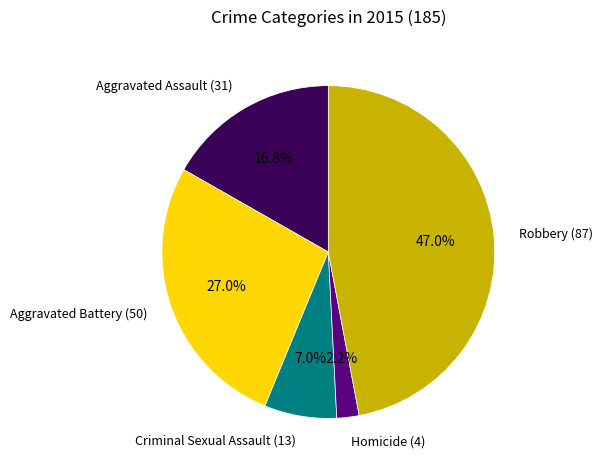

Does Criminal Sexual Assault (13) account for over 50% of the chart?

No